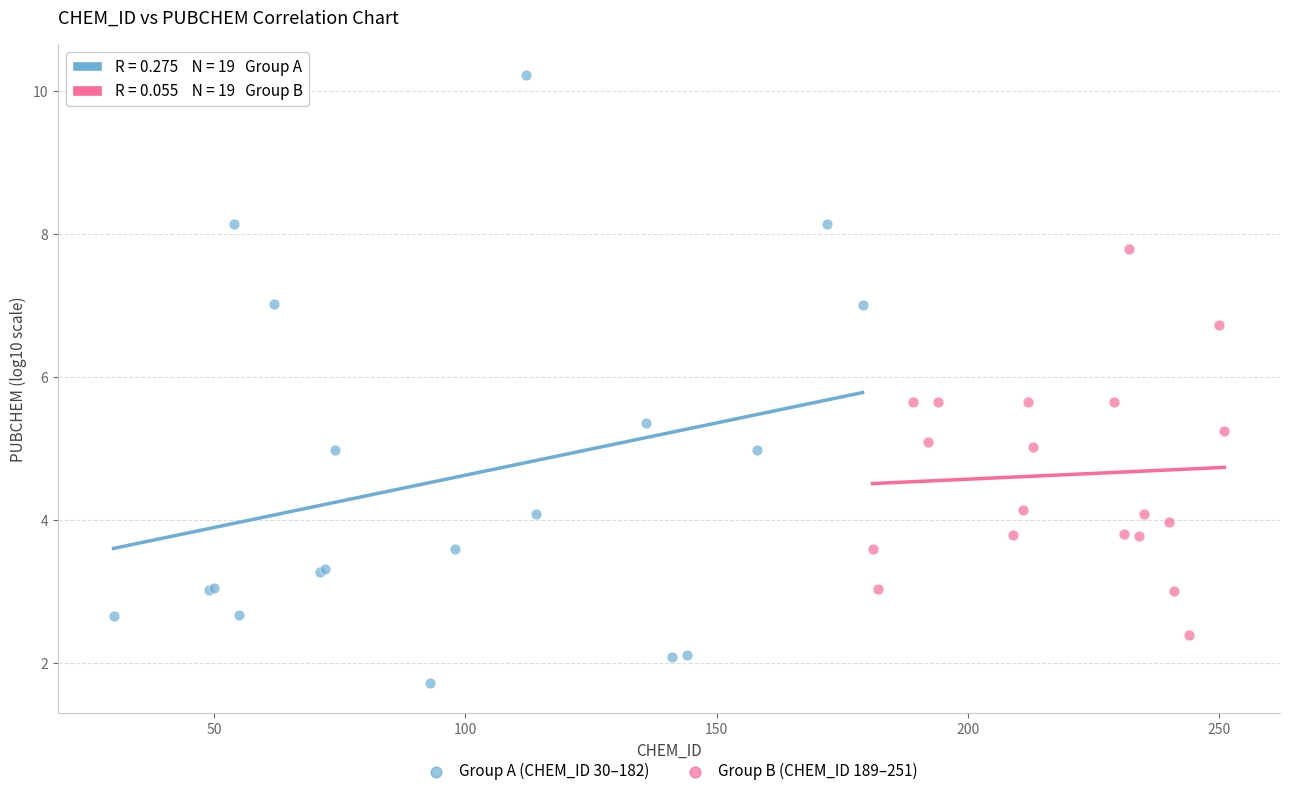

Which series reaches the minimum Y coordinate?

Group A (CHEM_ID 30–182)